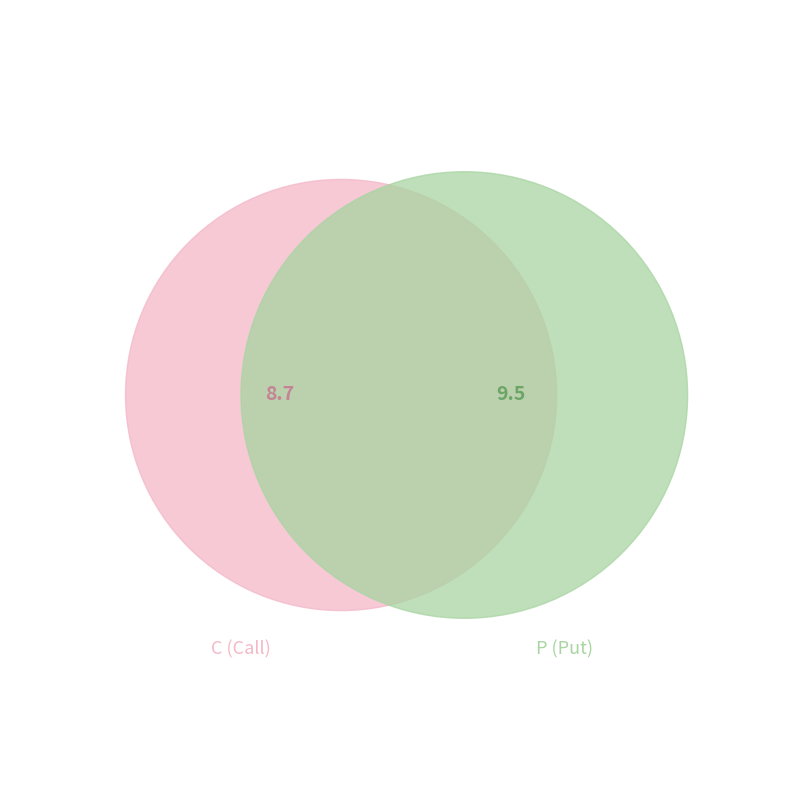

To the nearest percent, what portion does C represent?

48%